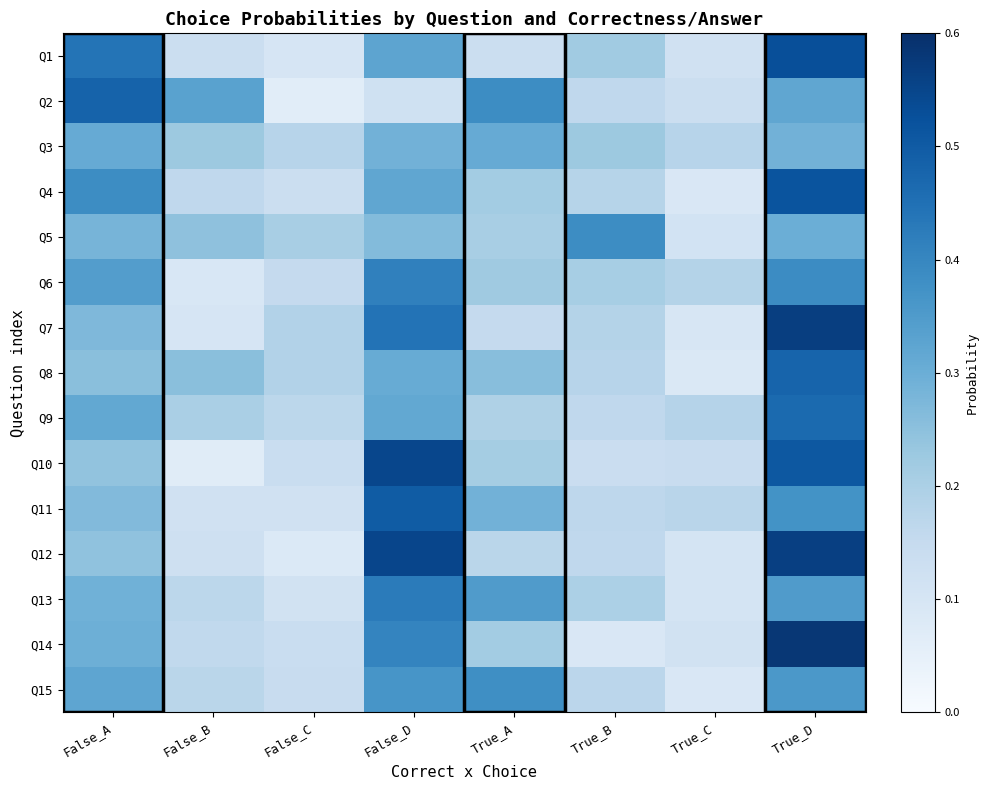

Rank the series at True_B from highest to lowest value.

Q5, Q3, Q1, Q6, Q13, Q7, Q4, Q8, Q15, Q11, Q12, Q2, Q9, Q10, Q14